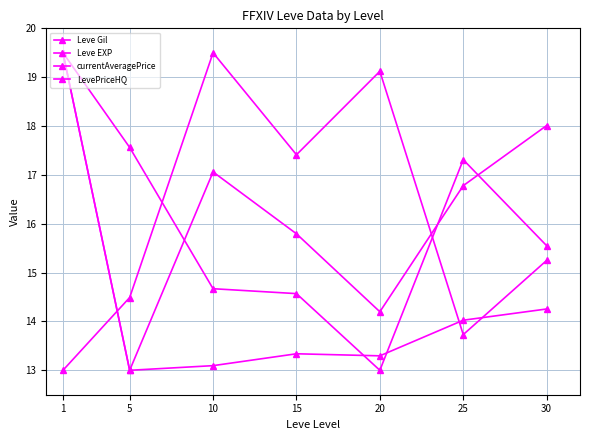

How many distinct data groups are displayed?

4